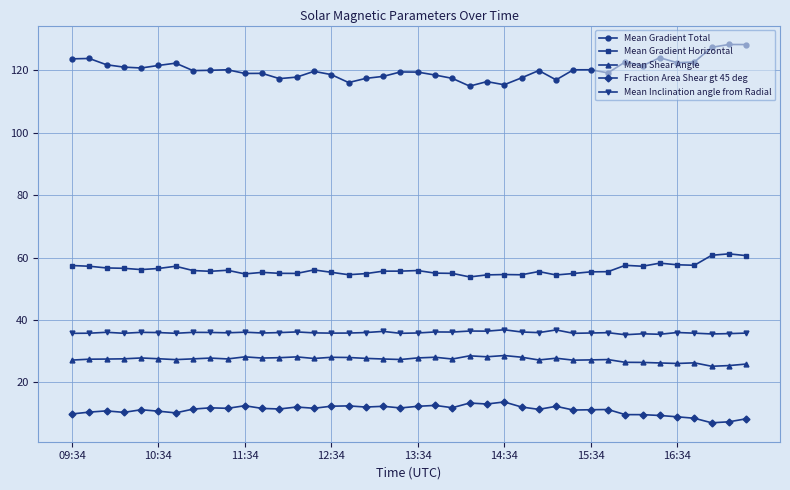

What is the value of the Mean Gradient Horizontal point at the 36th from the left?

57.7